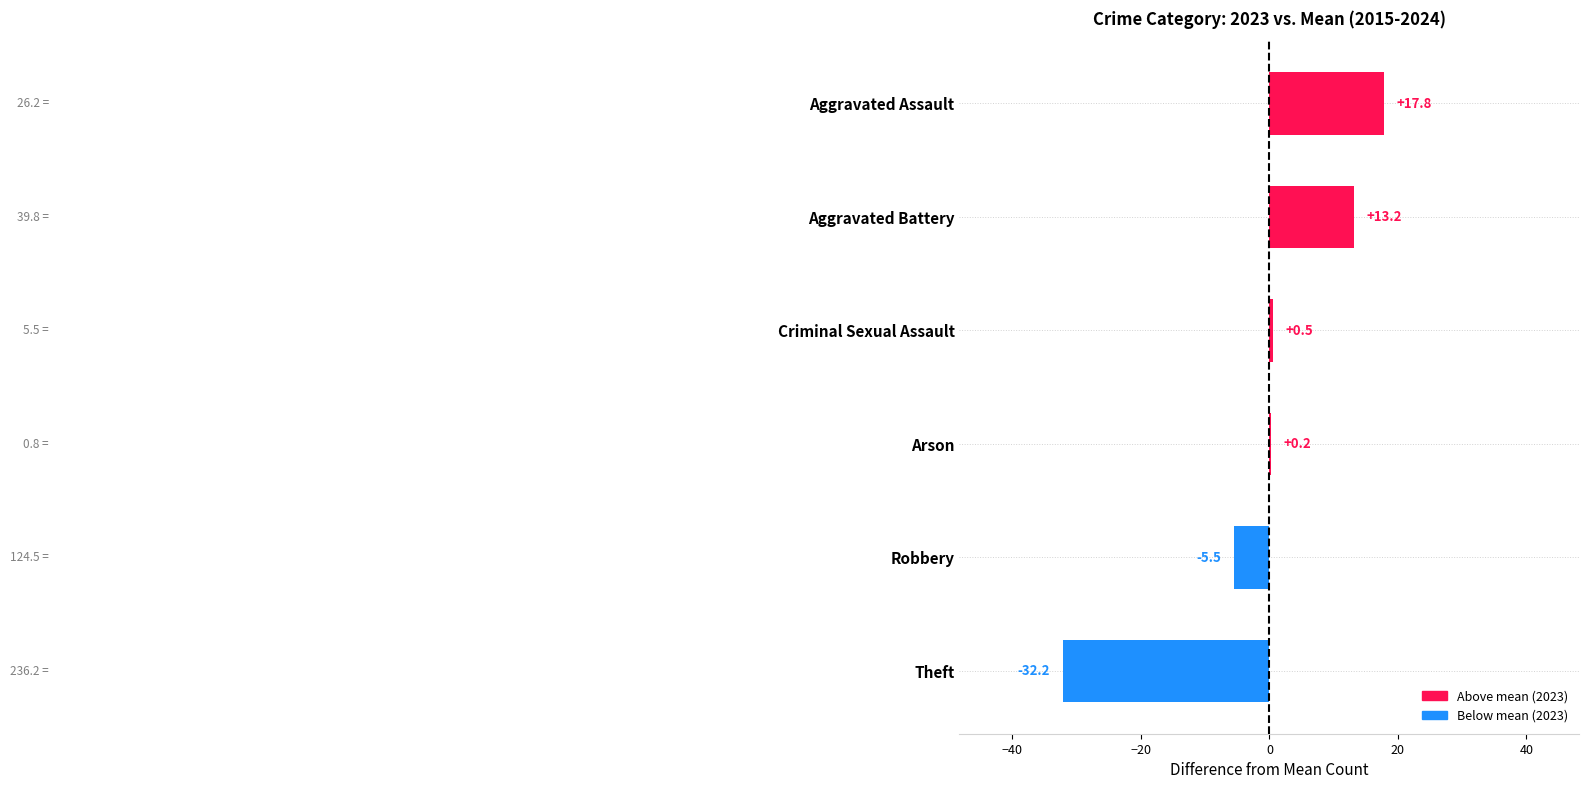

What is the sum of all values?

-6.0